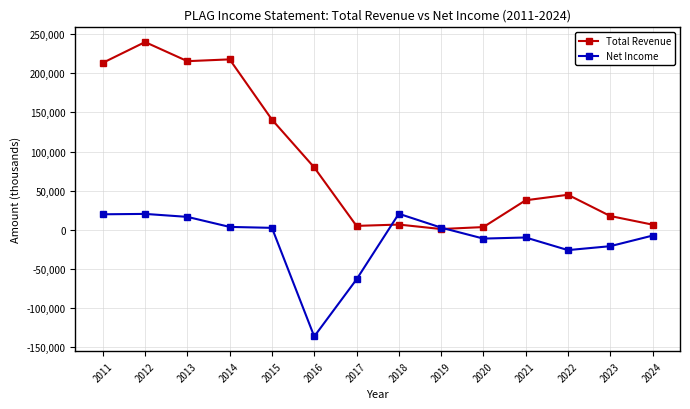

Rank the series by their average value, from lowest to highest.

Net Income, Total Revenue